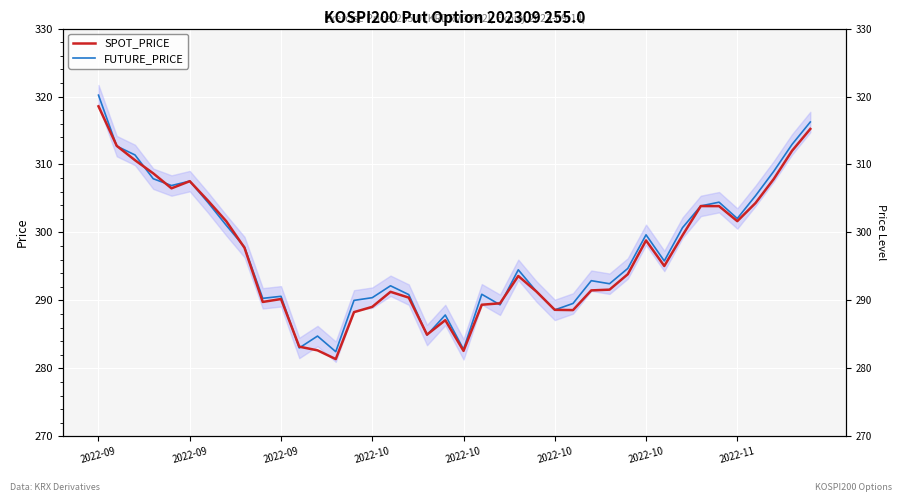

Which category has the highest value across all series?

2022-09